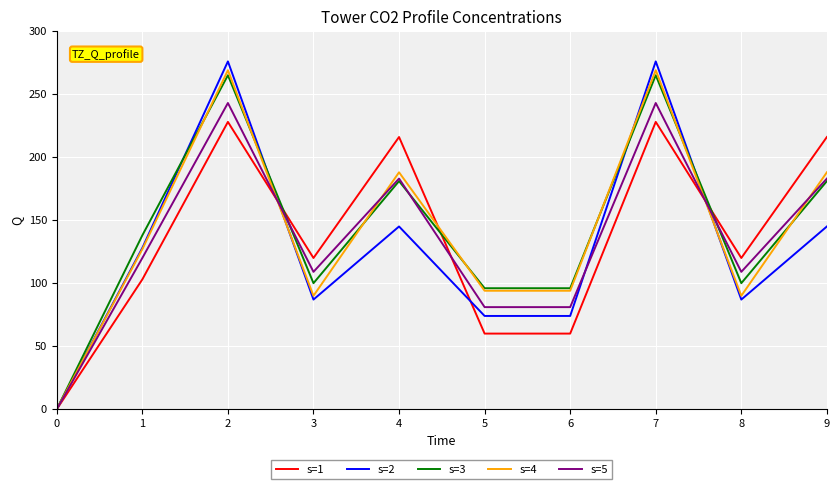

Is this an area chart (filled region under the line)?

No